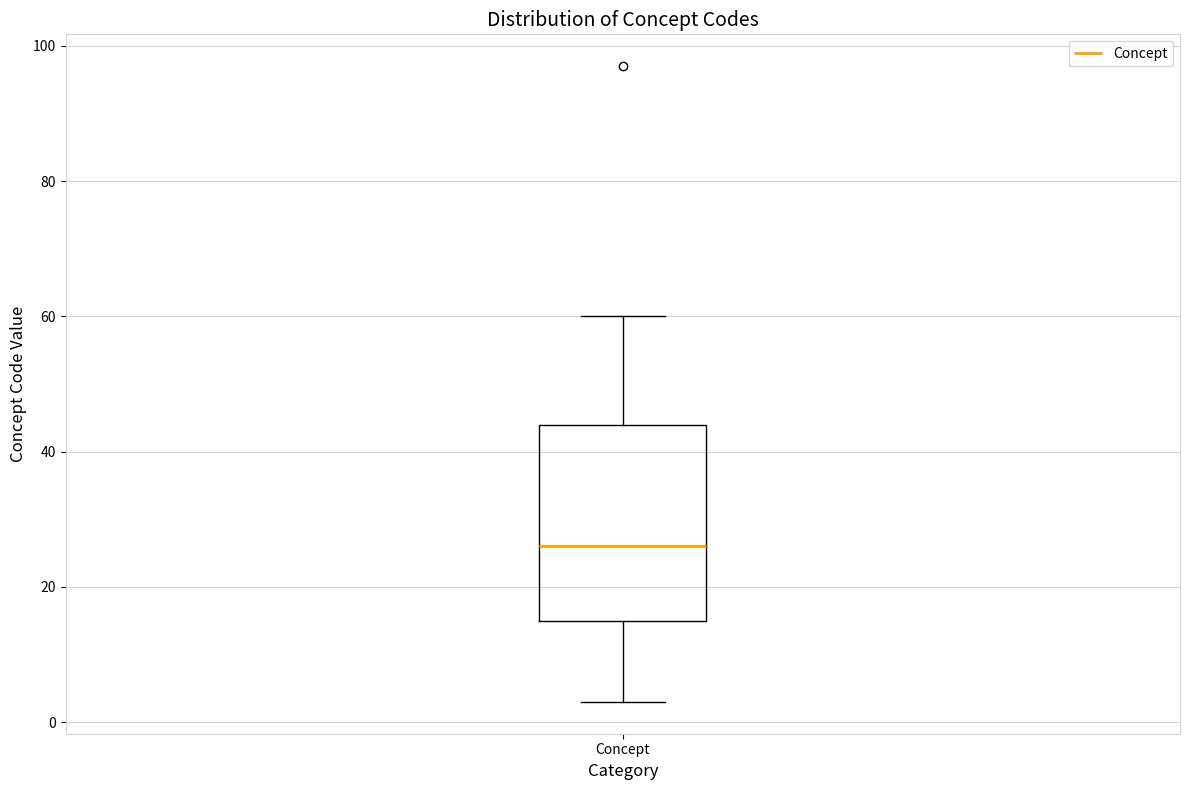

Transcribe this box plot: give where the median line is, the range the box spans, and where the two whiskers end, as read against the y-axis. The values are not printed on the chart, so give them approximately, as read against the axis.

median 26, box 16 to 44, whiskers 4 to 60